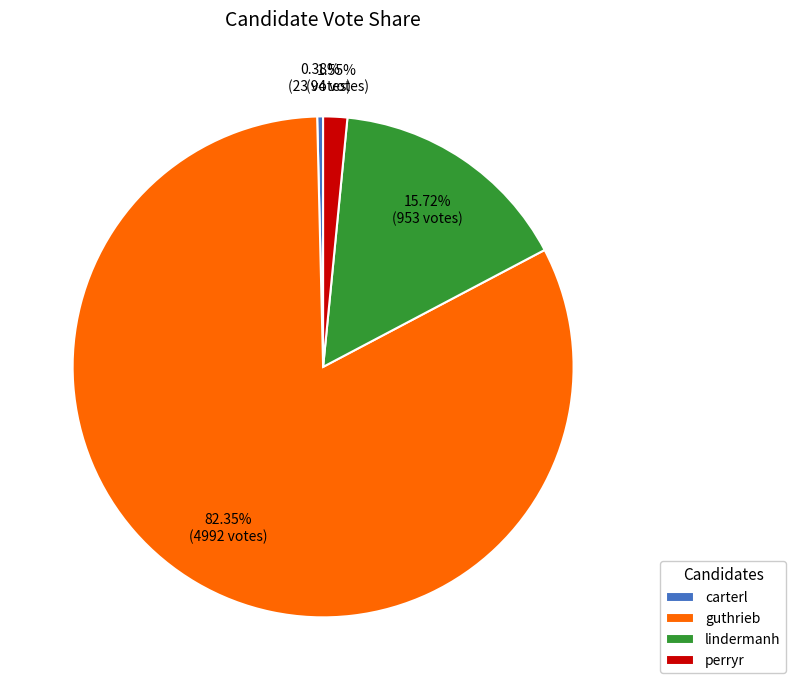

The lindermanh slice represents 16% of the pie. True or false?

True